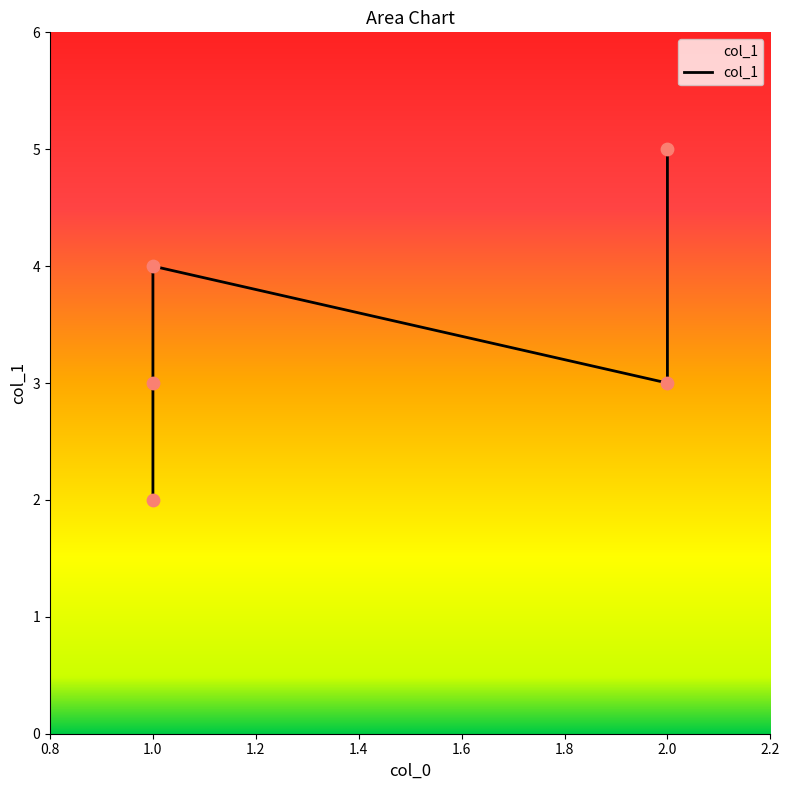

Between 2 and 2, which is larger?

2